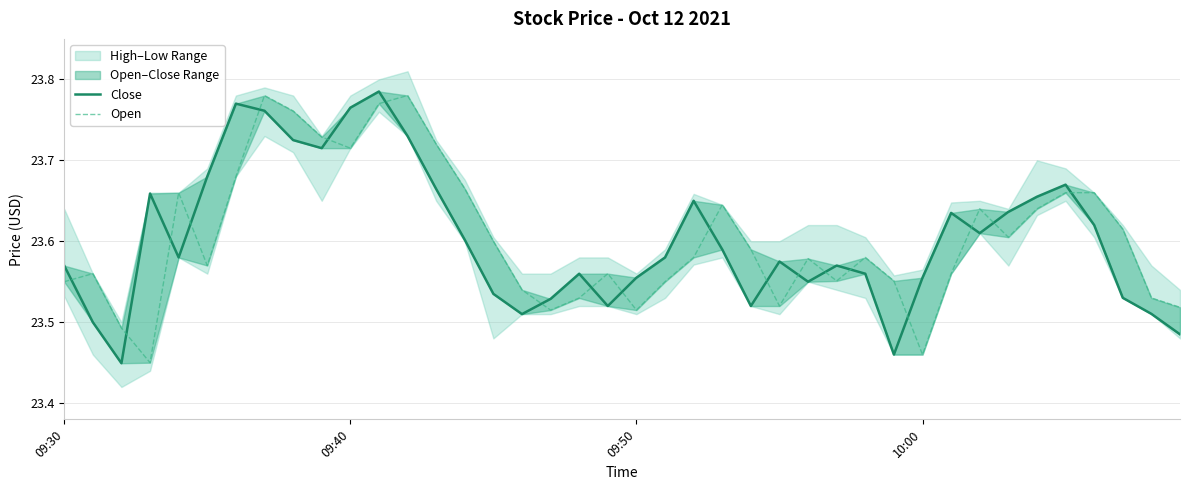

Count the number of categories in the chart.

40